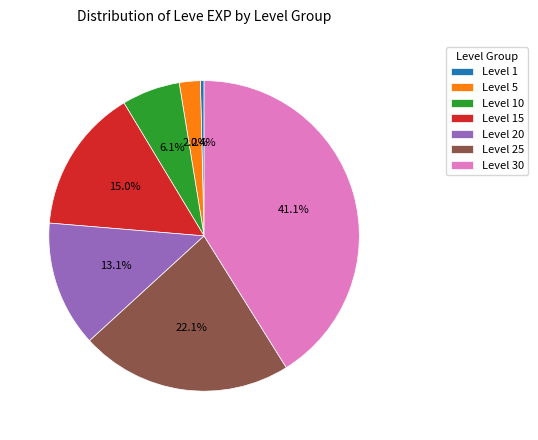

What is the largest slice in the pie chart?

Level 30